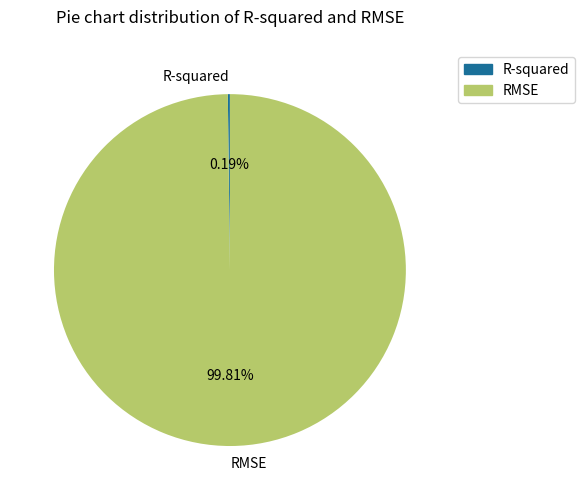

What is the largest slice in the pie chart?

RMSE